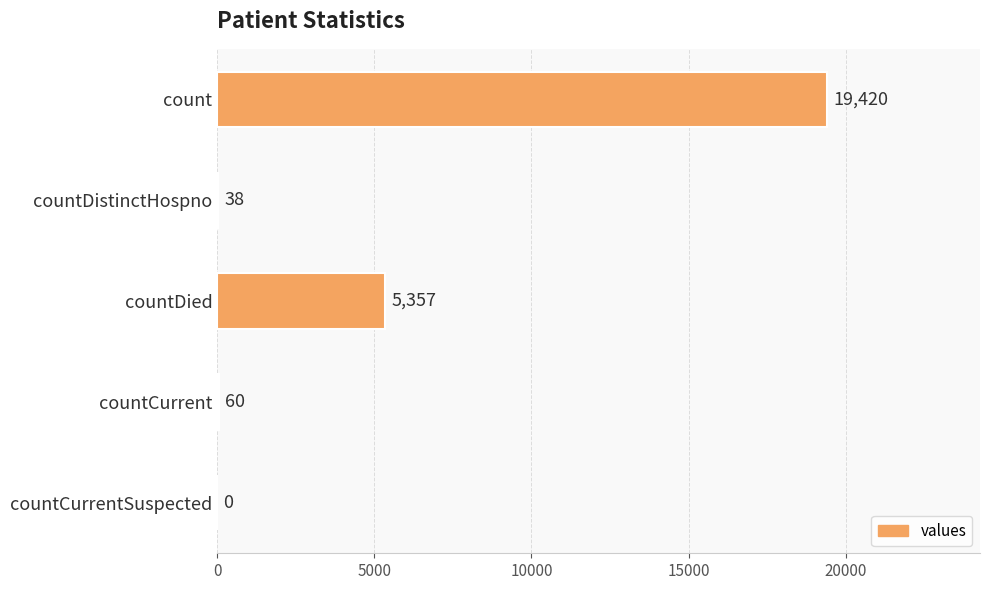

Count the number of data series in this chart.

1